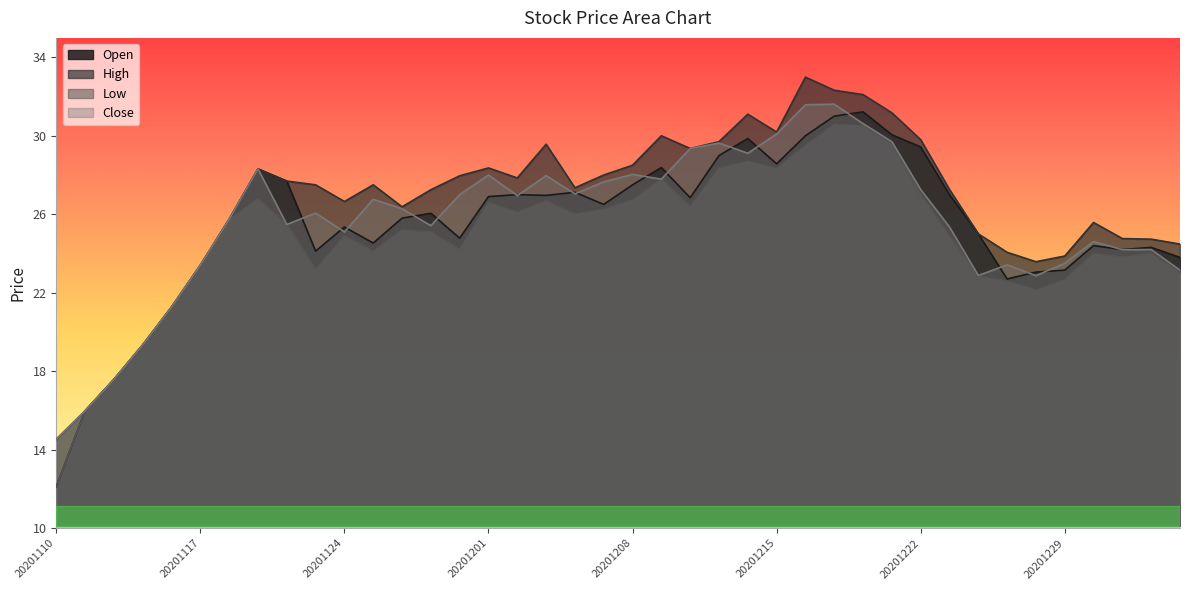

Is the value of High at 20201231 greater than the value of Low at 20210104?

Yes